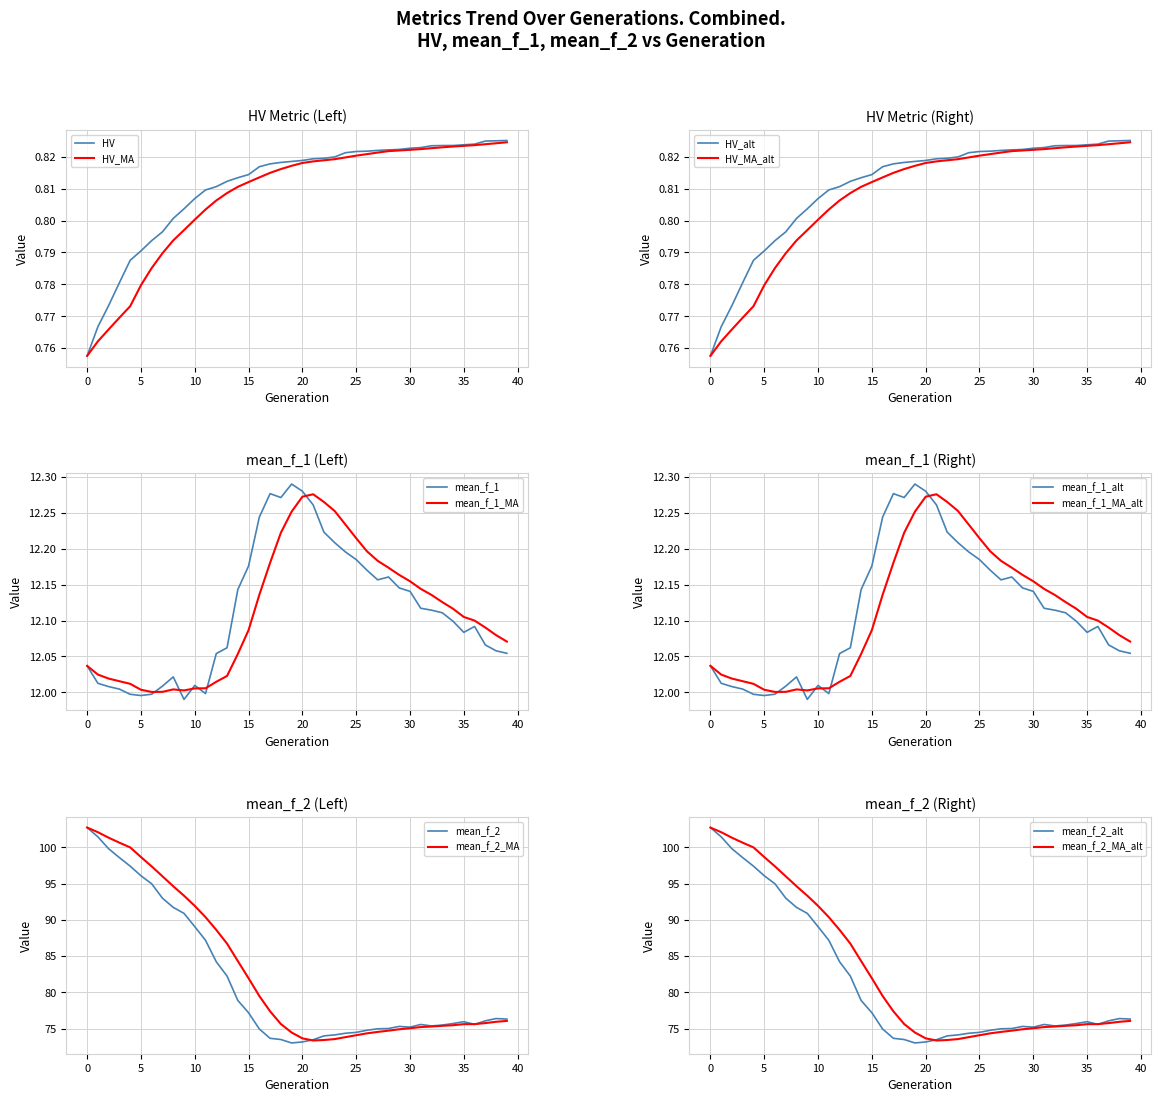

What is the difference between the second highest and minimum values in the mean_f_2 series?

28.4